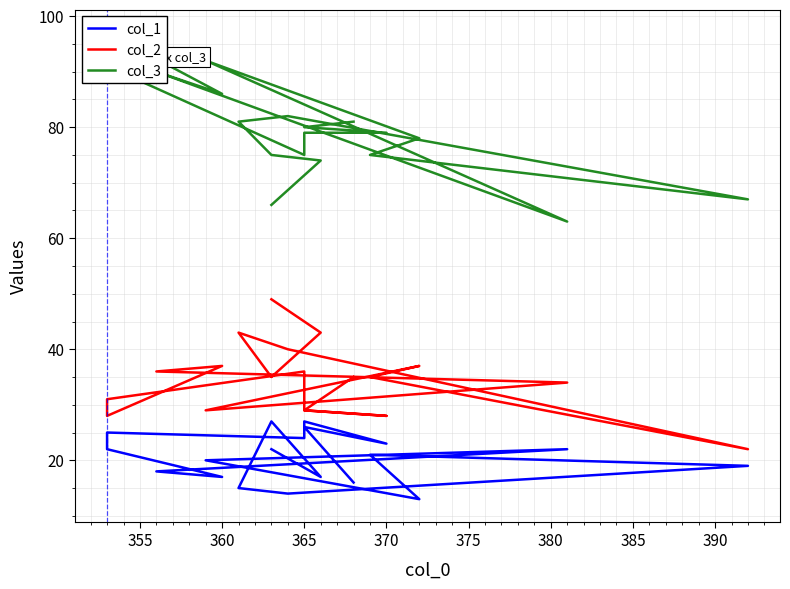

True or false: col_1 and col_3 cross at least once.

False